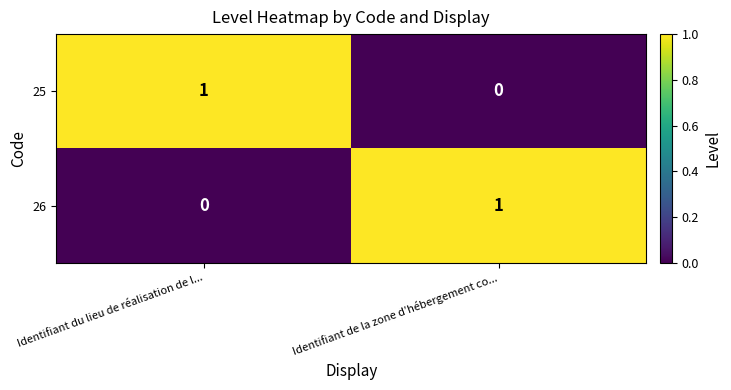

Rank the categories by 25 value from highest to lowest.

Identifiant du lieu de réalisation de l..., Identifiant de la zone d’hébergement co...